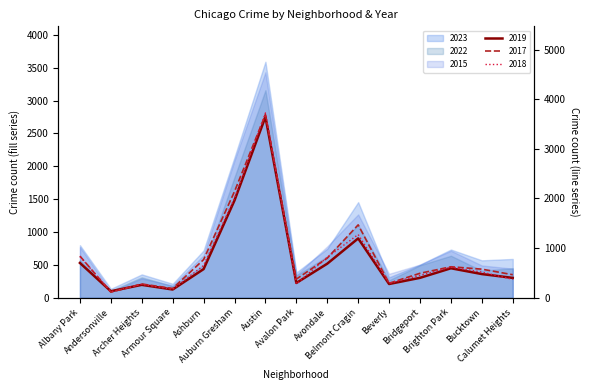

After their last crossing, which series has the higher values: 2023 or 2022?

2023